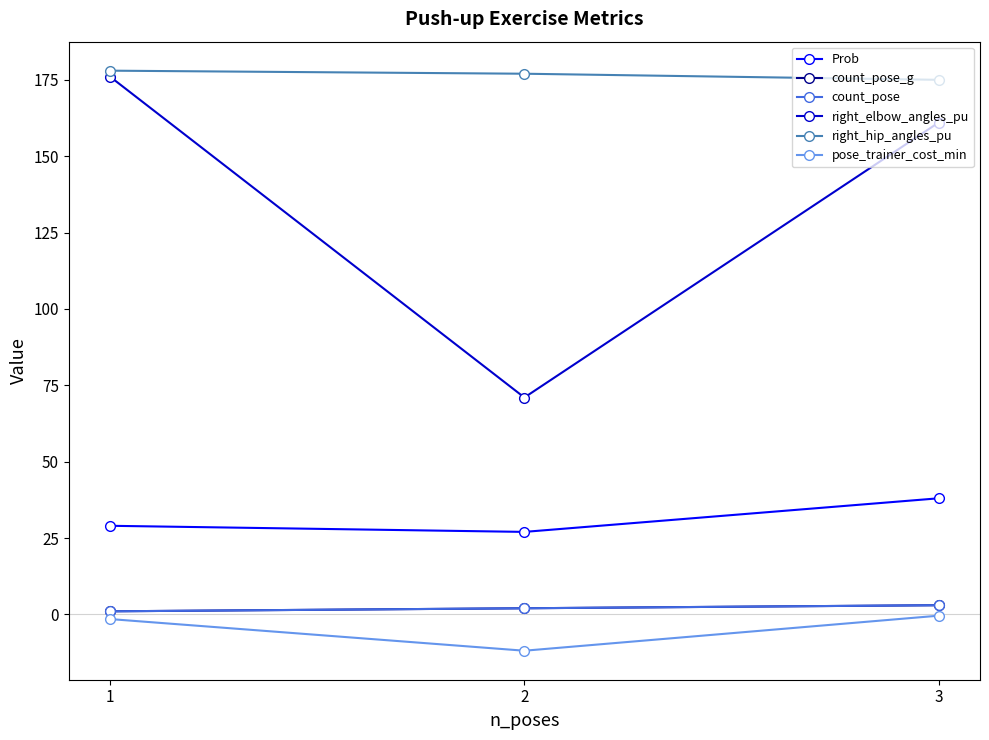

Reading left to right, list all the values displayed in this chart.

Prob: 1=29.0	2=27.0	3=38.0
count_pose_g: 1=1.0	2=2.0	3=3.0
count_pose: 1=1.0	2=2.0	3=3.0
right_elbow_angles_pu: 1=176.0	2=71.0	3=161.0
right_hip_angles_pu: 1=178.0	2=177.0	3=175.0
pose_trainer_cost_min: 1=-1.5	2=-11.9	3=-0.4